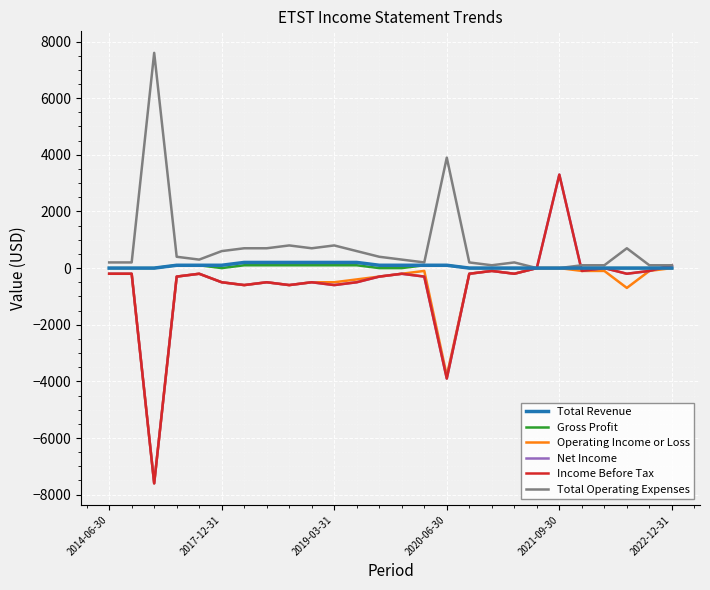

Does the chart have visible grid lines?

Yes